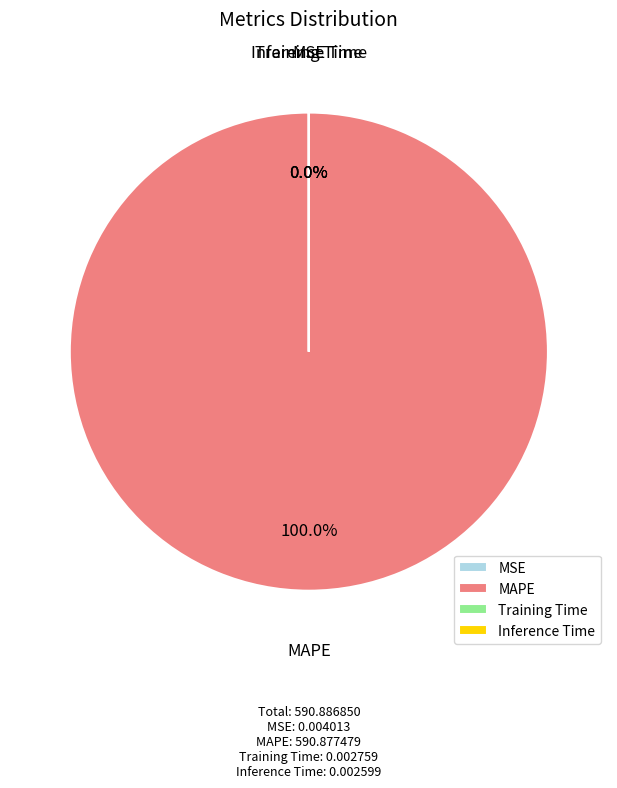

To the nearest percent, what is the difference between the largest and smallest slice percentages?

100%